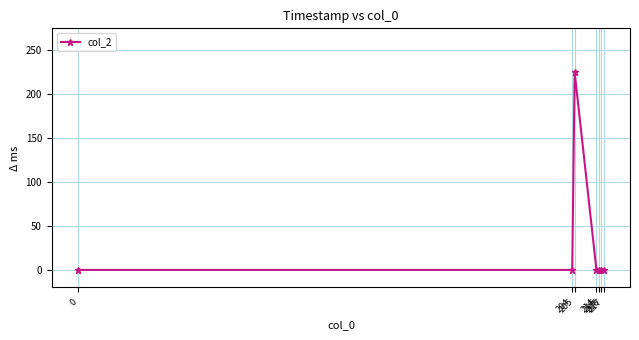

How many distinct data groups are displayed?

1